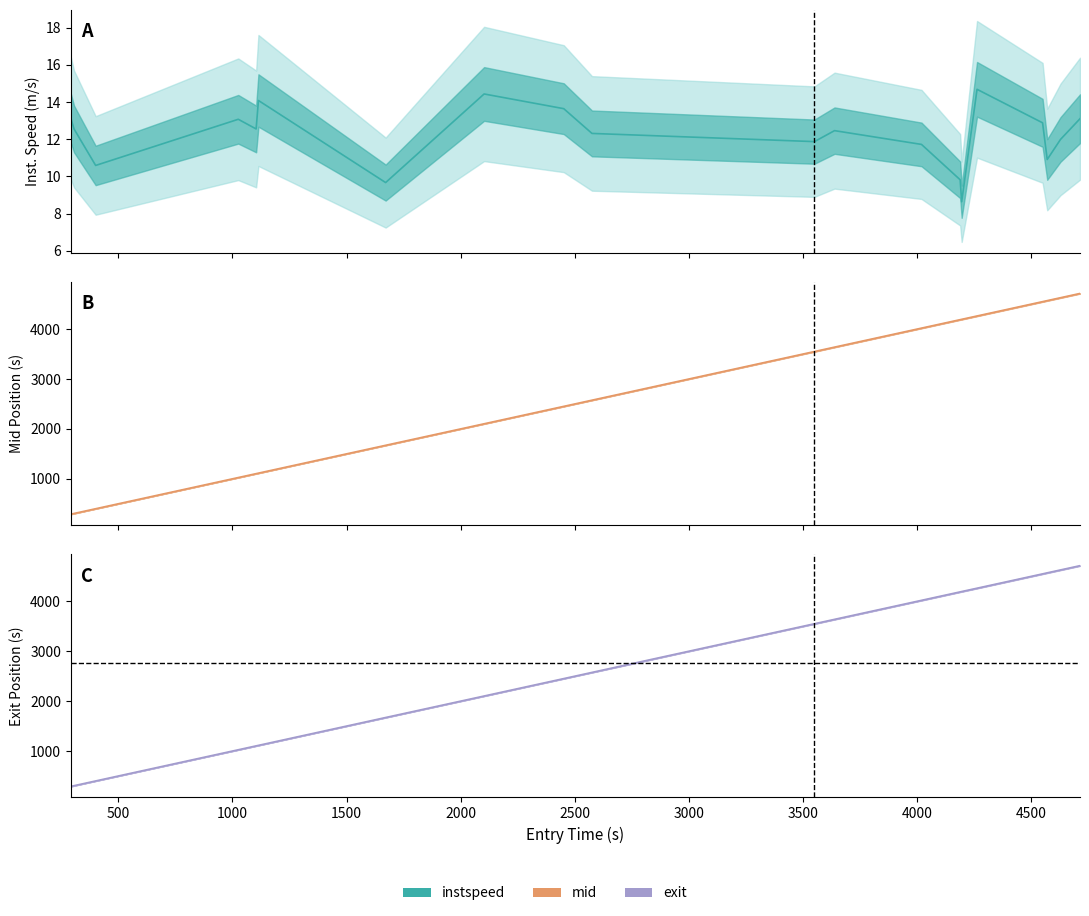

What is the value of the mid point at the 17th from the left?

4551.4